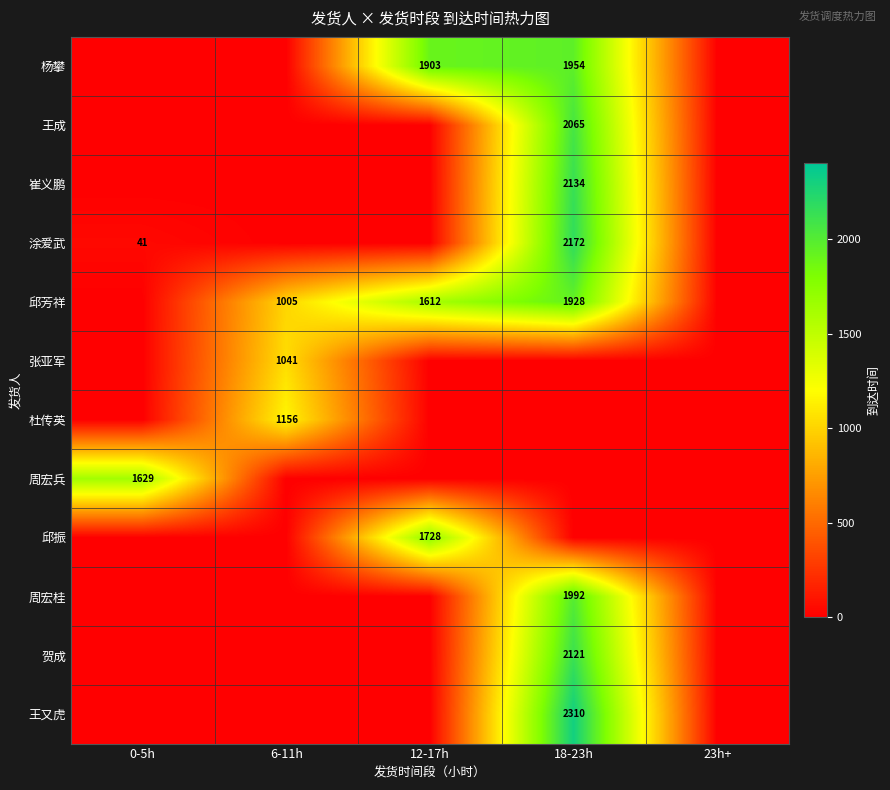

What is the difference between the 邱芳祥 values at 12-17h and 6-11h?

607